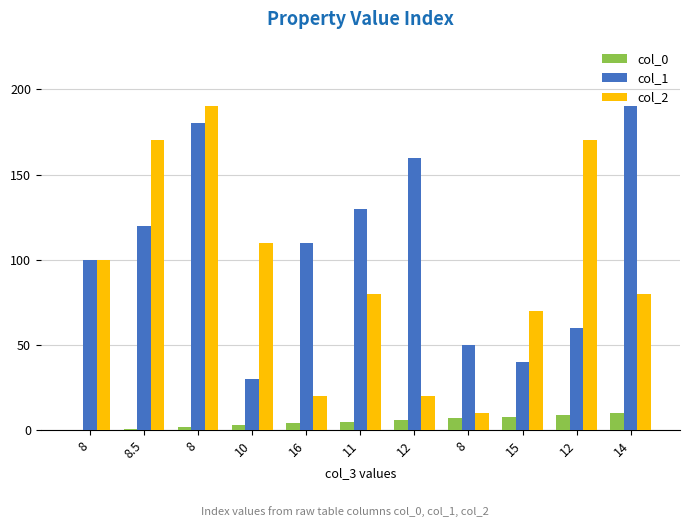

What are all the series names shown in the legend?

col_0, col_1, col_2